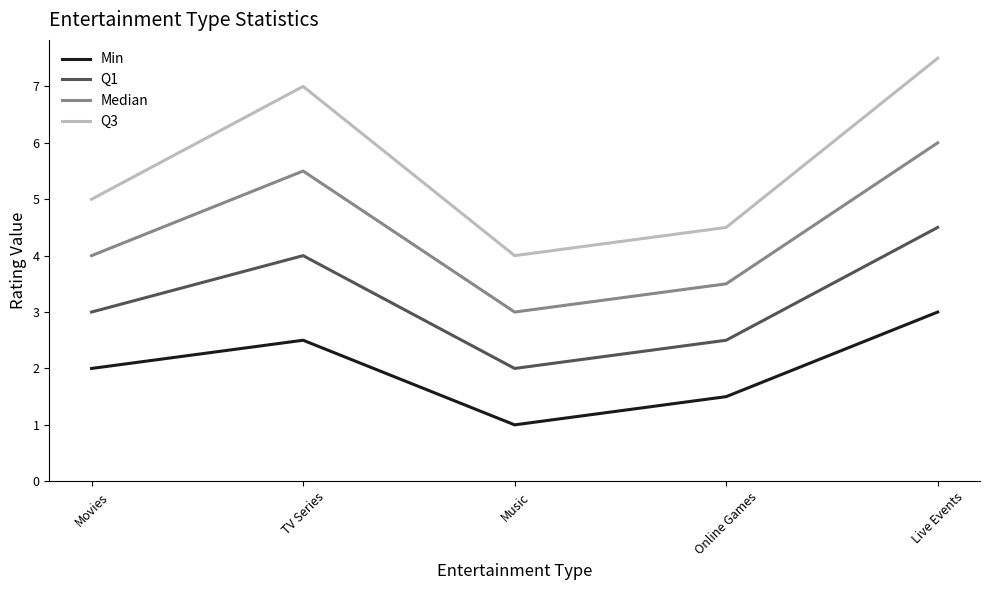

Reading left to right, extract all data points from this chart.

Min: 2.0	2.5	1.0	1.5	3.0
Q1: 3.0	4.0	2.0	2.5	4.5
Median: 4.0	5.5	3.0	3.5	6.0
Q3: 5.0	7.0	4.0	4.5	7.5